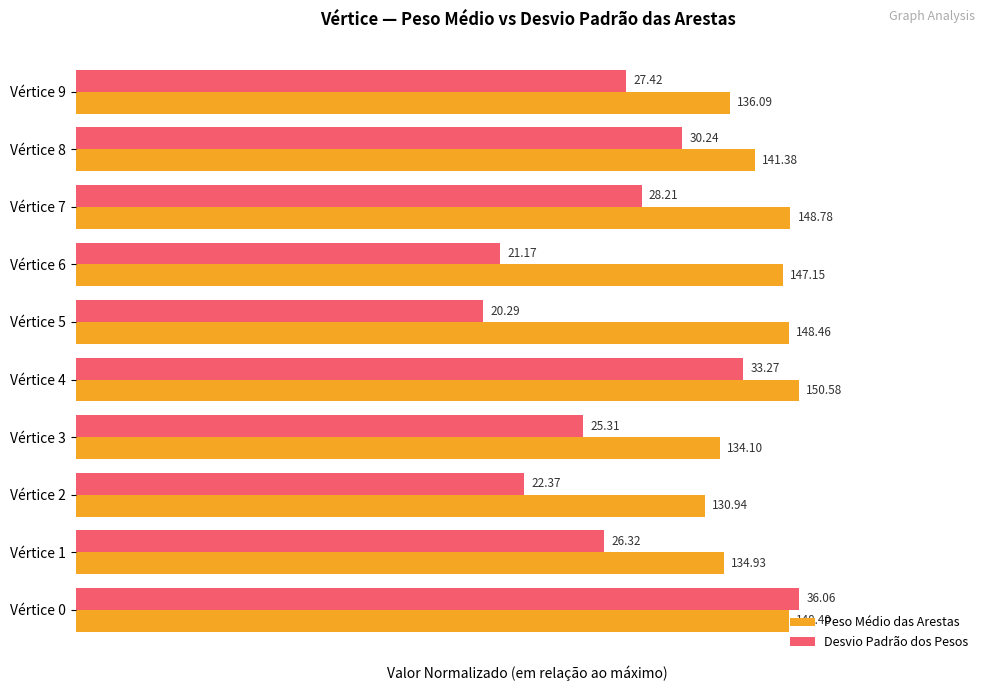

What is the value of the Peso Médio das Arestas bar at the 4th from the left?

0.9